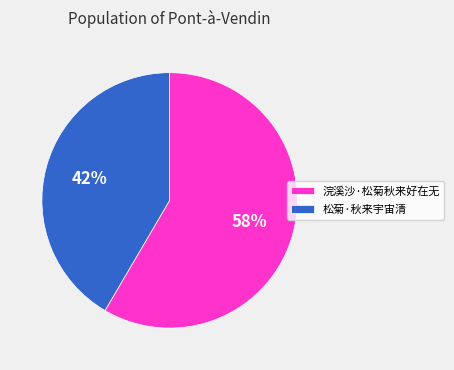

Is the sum of 浣溪沙·松菊秋来好在无 and 松菊·秋来宇宙清 greater than half?

Yes